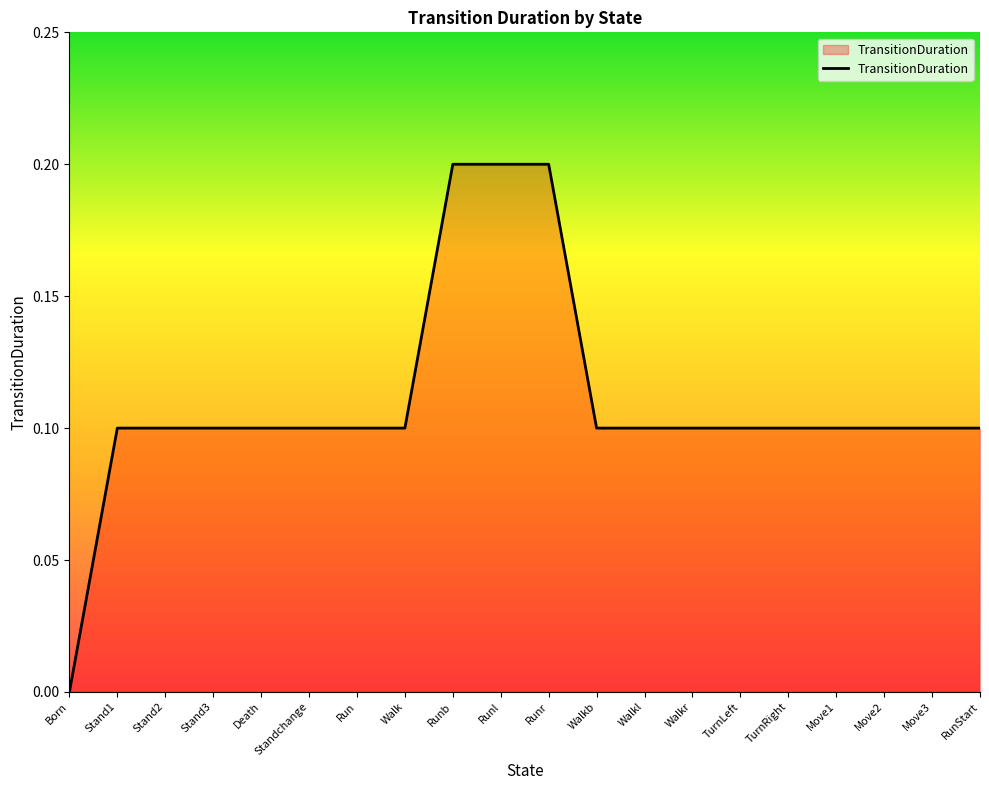

What position from the right is Walk?

13